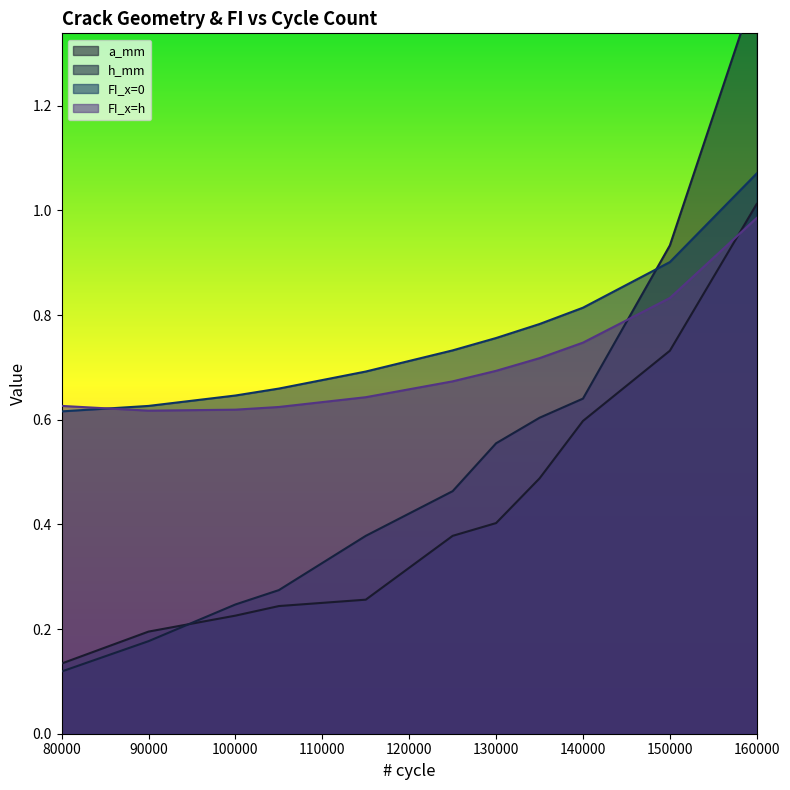

Which category has the lowest value across all series?

80000